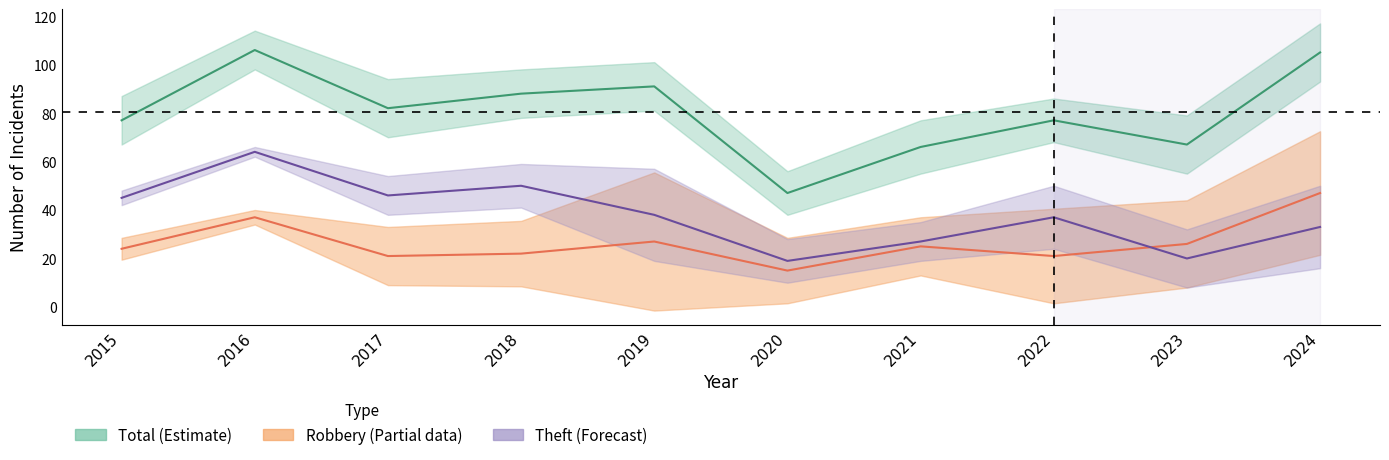

How many interior local valleys does the Theft (Forecast) series have?

3